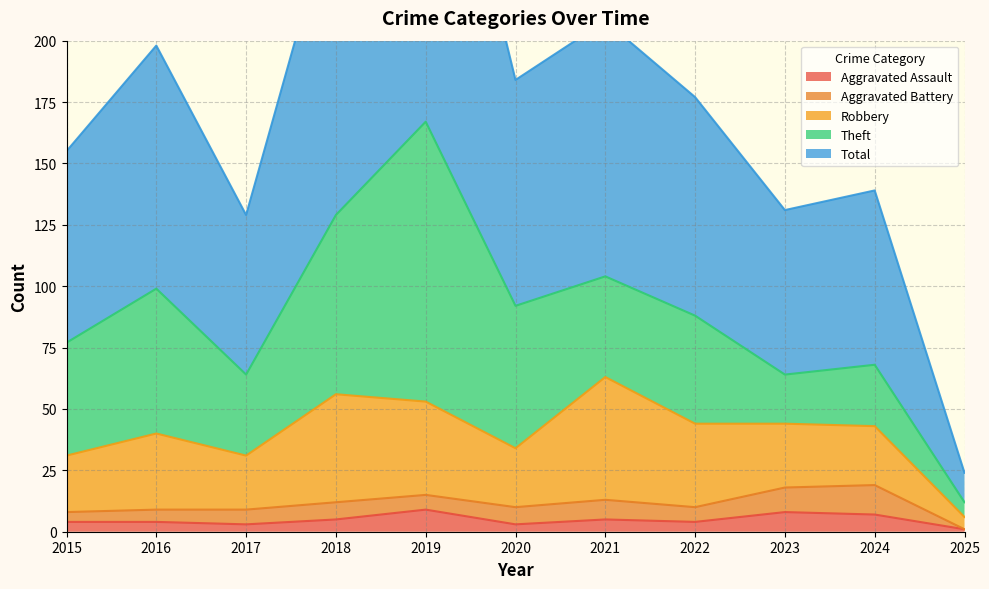

Reading left to right, what are all the values shown in this chart?

Aggravated Assault: 4	4	3	5	9	3	5	4	8	7	1
Aggravated Battery: 4	5	6	7	6	7	8	6	10	12	0
Robbery: 23	31	22	44	38	24	50	34	26	24	5
Theft: 46	59	33	73	114	58	41	44	20	25	6
Total: 78	99	65	130	167	92	104	89	67	71	12